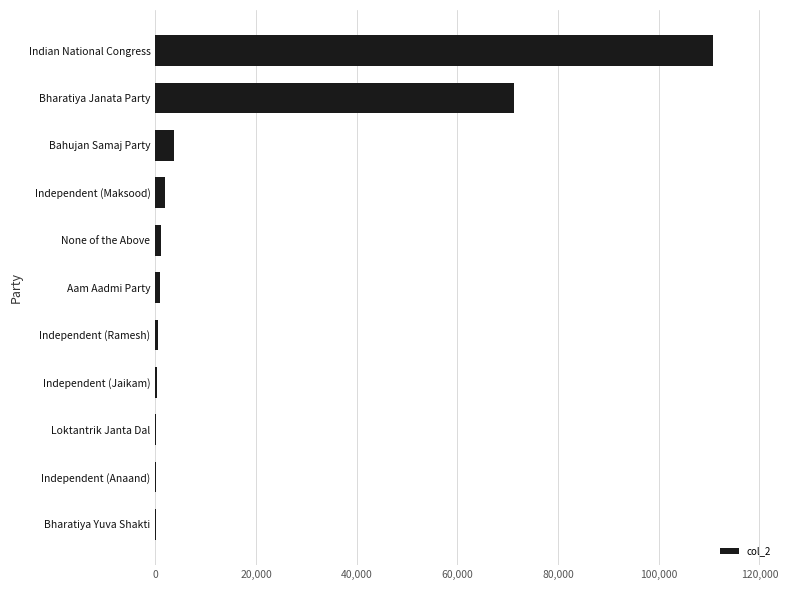

What is the greatest value displayed?

110789